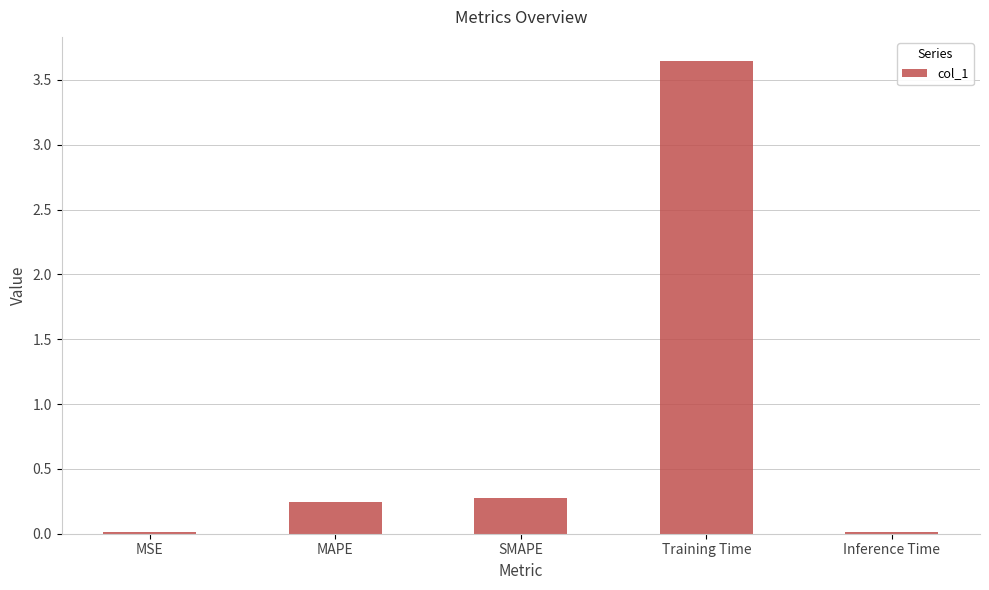

Are the bars horizontal?

No